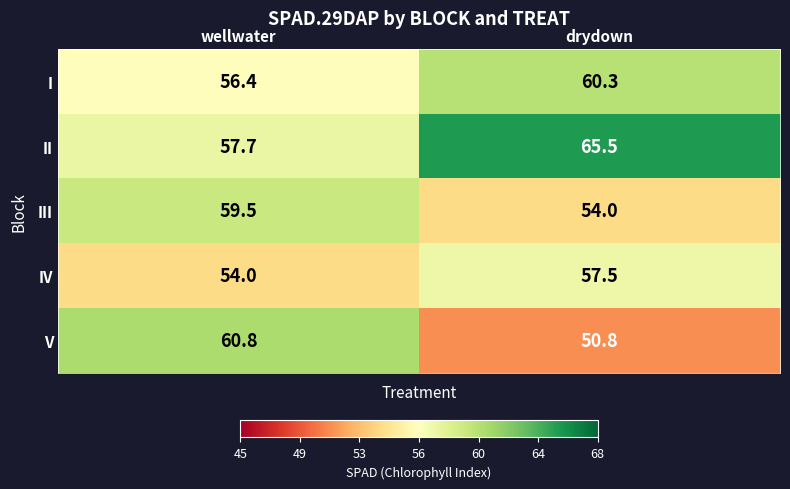

What is the average value of the III series?

56.8